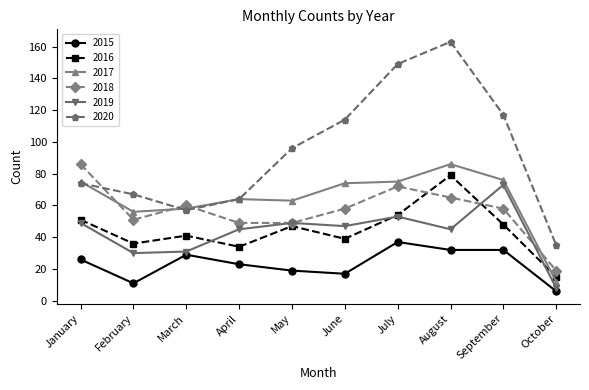

True or false: 2019 and 2016 intersect in this chart.

True